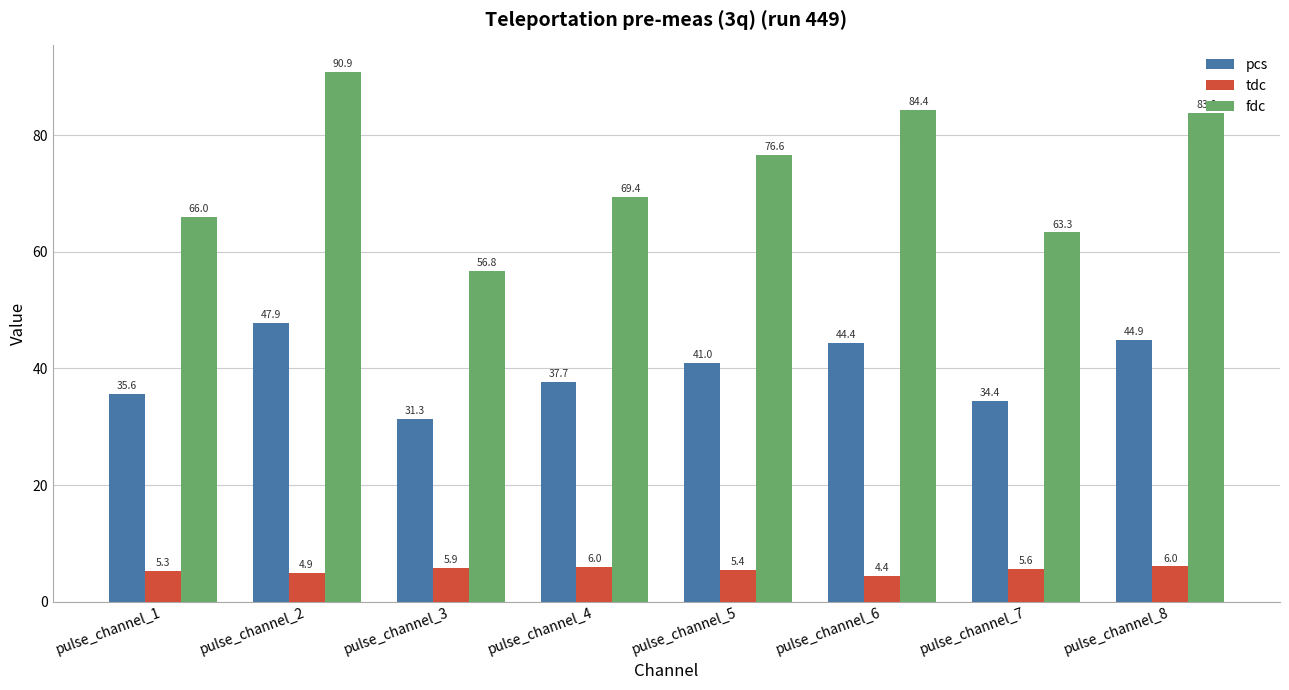

What is the value of the pcs bar at the 3rd from the left?

31.3